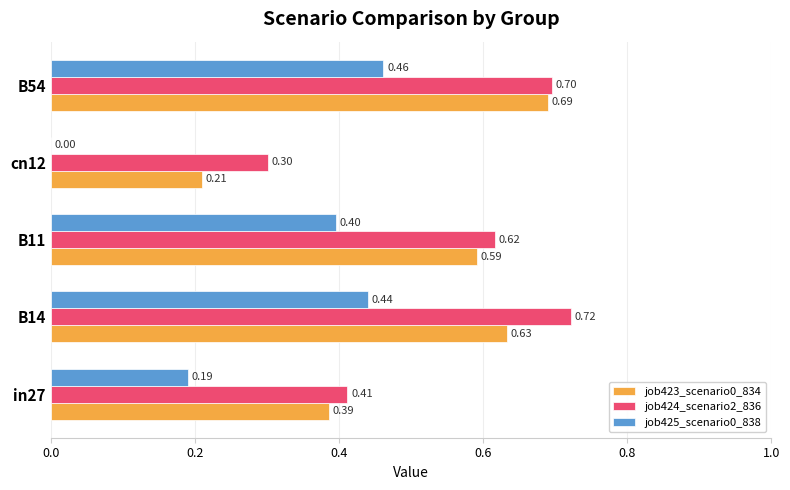

Which series has the largest total across all categories?

job424_scenario2_836